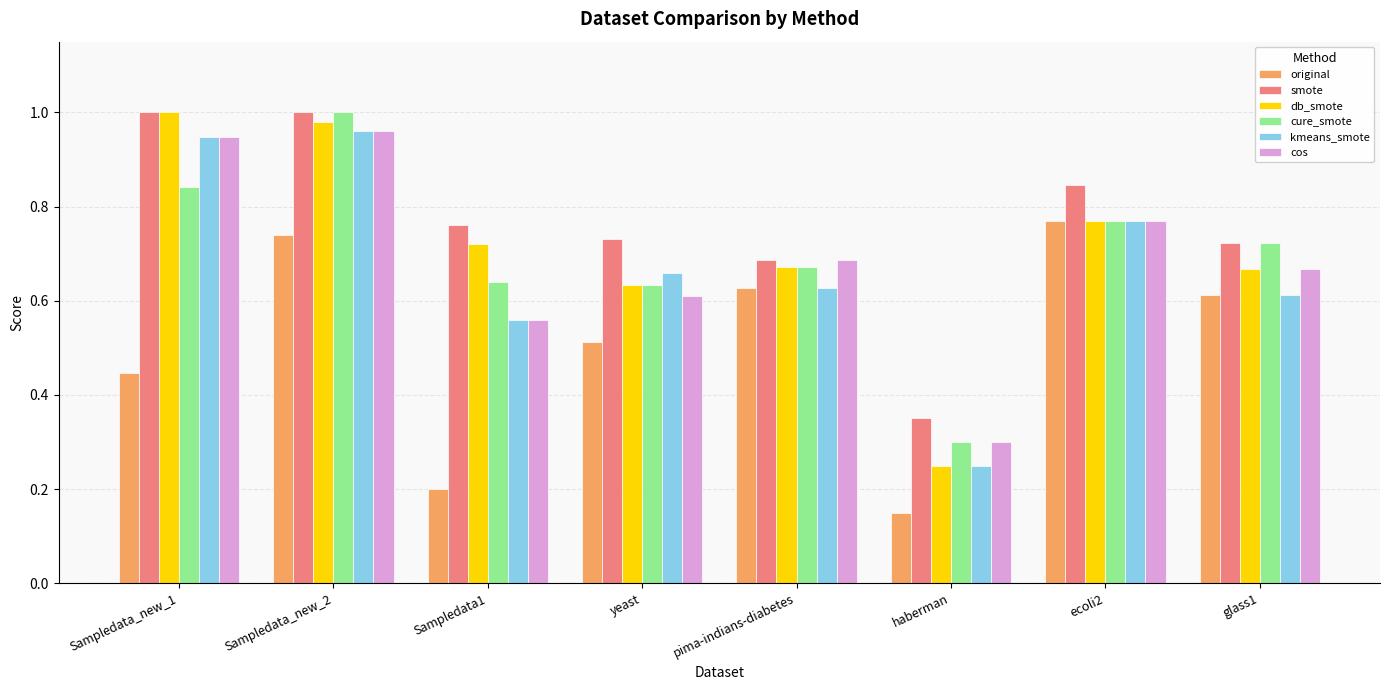

What are all the series names shown in the legend?

original, smote, db_smote, cure_smote, kmeans_smote, cos